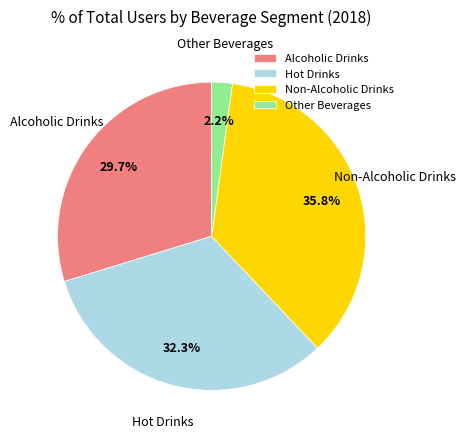

What is the total percentage of Alcoholic Drinks and Other Beverages?

31.9%